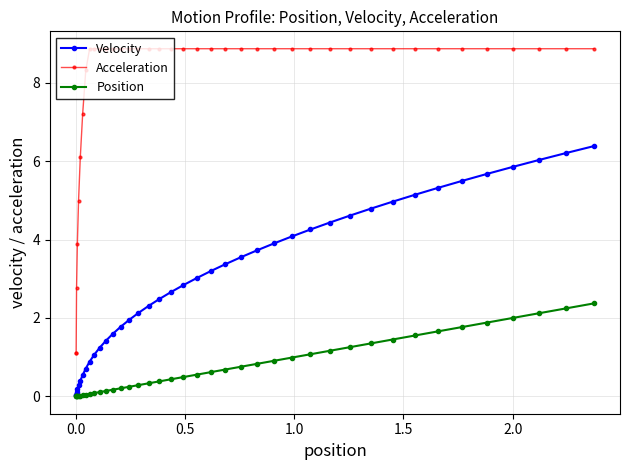

What is the value of the Position point at the 29th from the left?

1.2